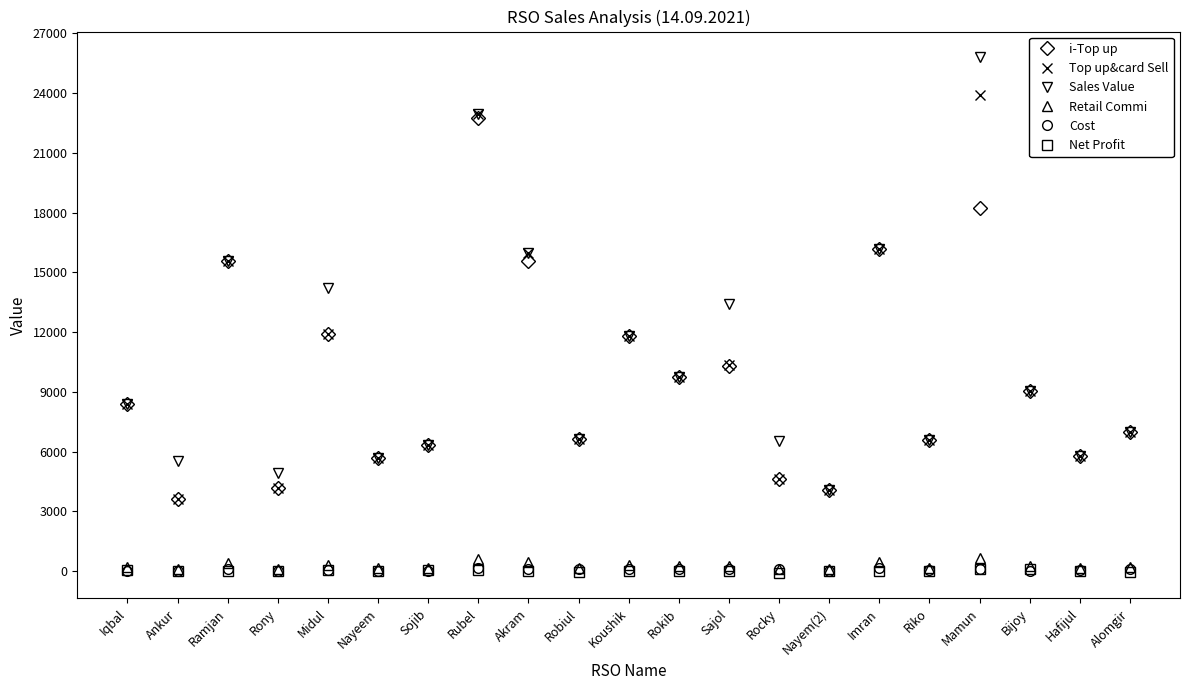

What is the value of the i-Top up point at the 19th from the left?

9048.0